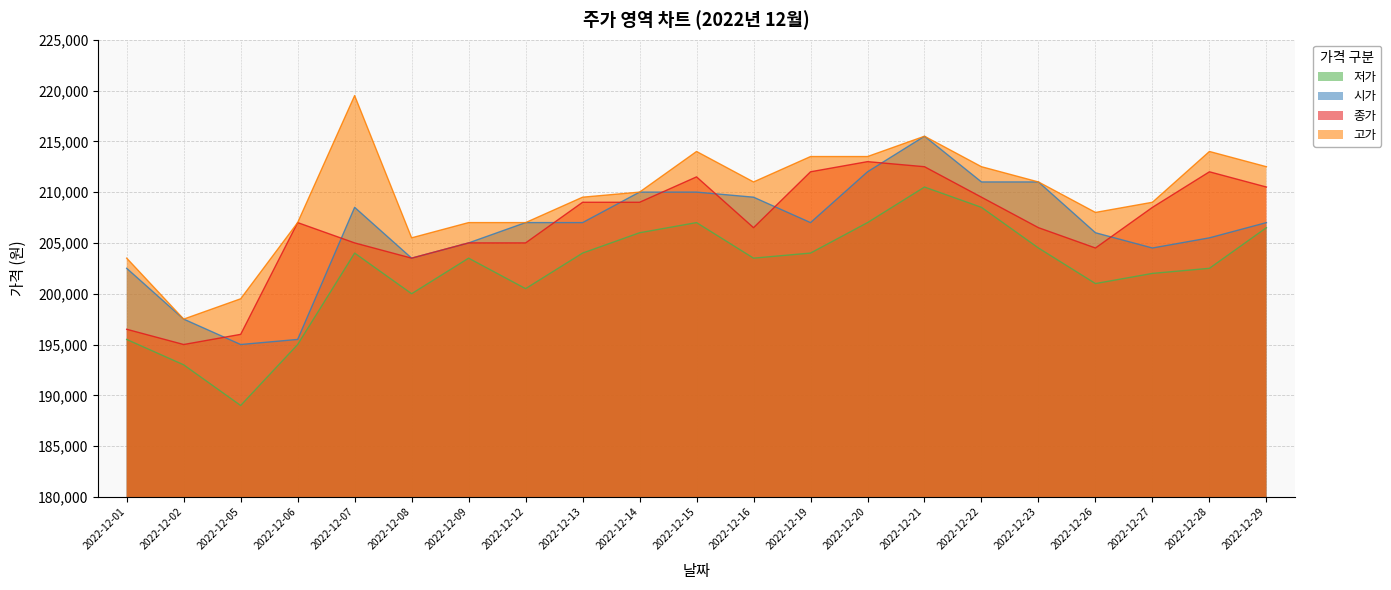

What is the highest value of the 저가 series?

210500